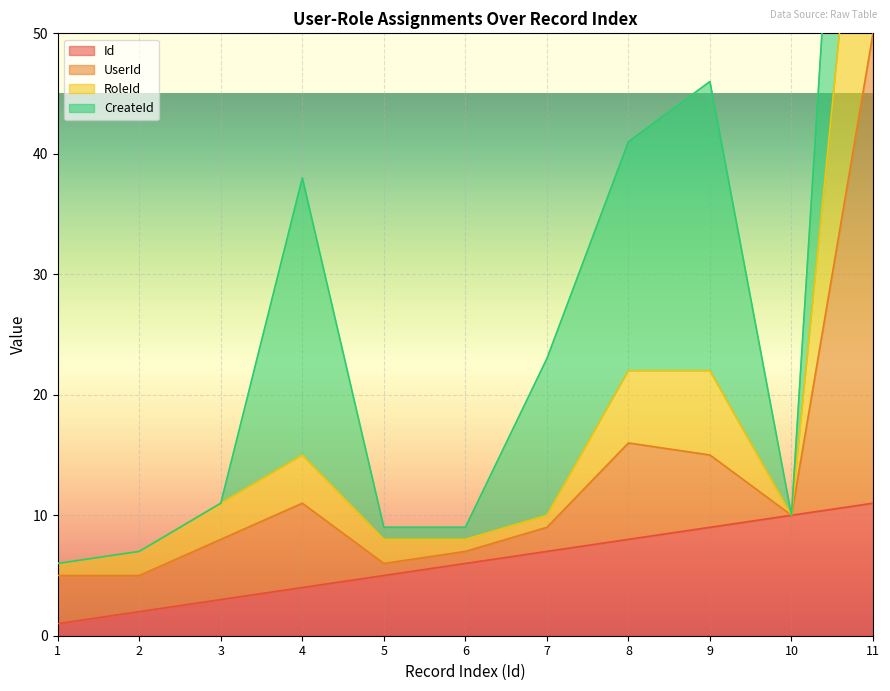

At which category is the sum across all series the highest?

11